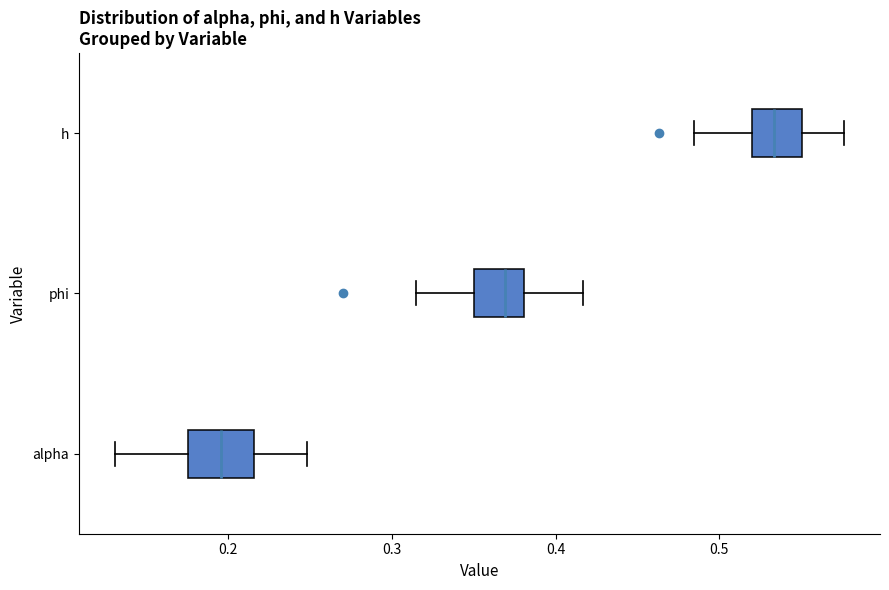

Reading bottom to top, transcribe this box plot: for each box, give where its median line is, the range the box spans, and where its two whiskers end, as read against the x-axis. The values are not printed on the chart, so give them approximately, as read against the axis.

alpha: median 0.20, box 0.18 to 0.22, whiskers 0.13 to 0.25
phi: median 0.37, box 0.35 to 0.38, whiskers 0.31 to 0.42
h: median 0.53, box 0.52 to 0.55, whiskers 0.48 to 0.58